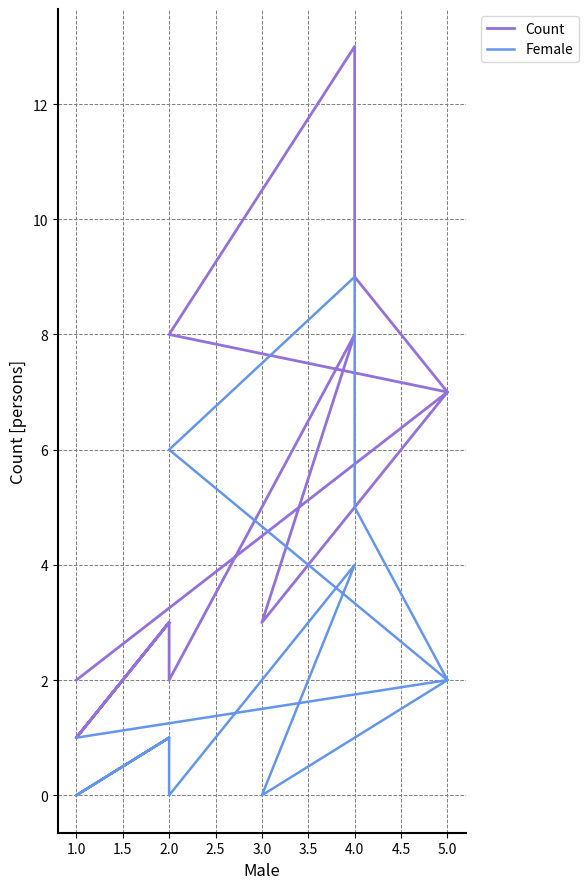

Which series has the largest range (max minus min)?

Count